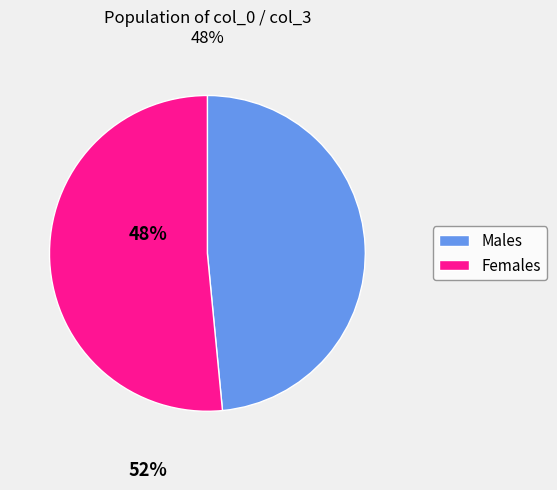

Which slice represents more than half of the pie?

Females